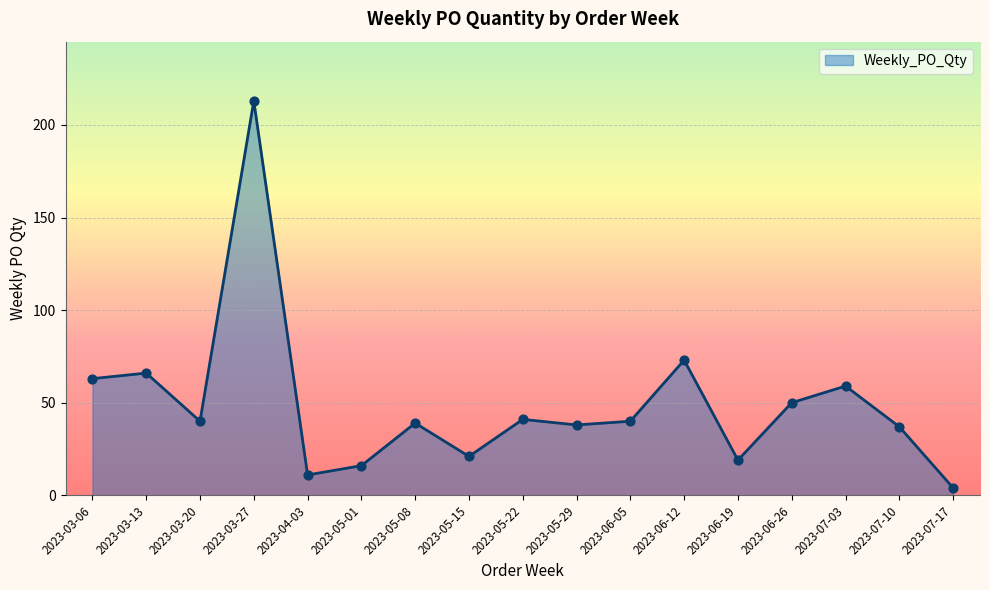

Approximately how many times larger is the value at 2023-05-15 compared to 2023-06-05?

0.5